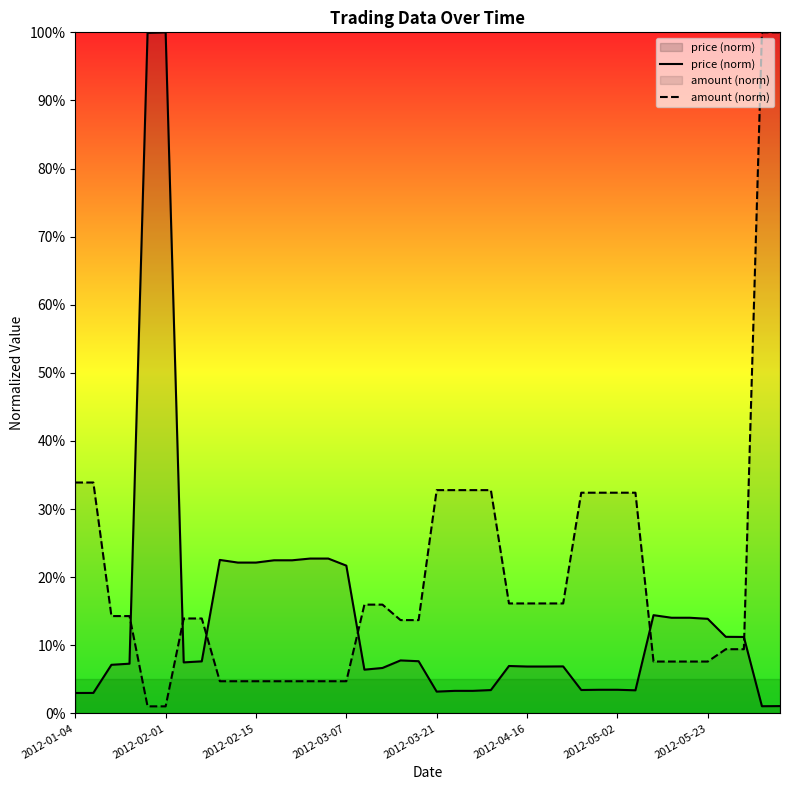

Is the value of amount (norm) at 8 greater than the value of price (norm) at 32?

No